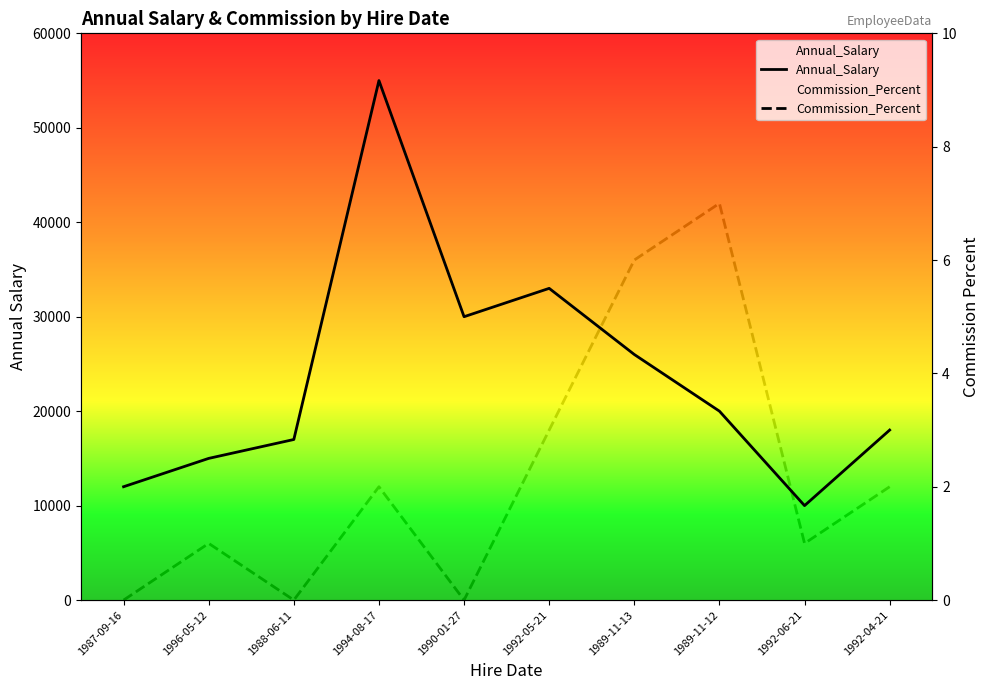

Is it true that Commission_Percent equals 2.8 at 1990-01-27?

False